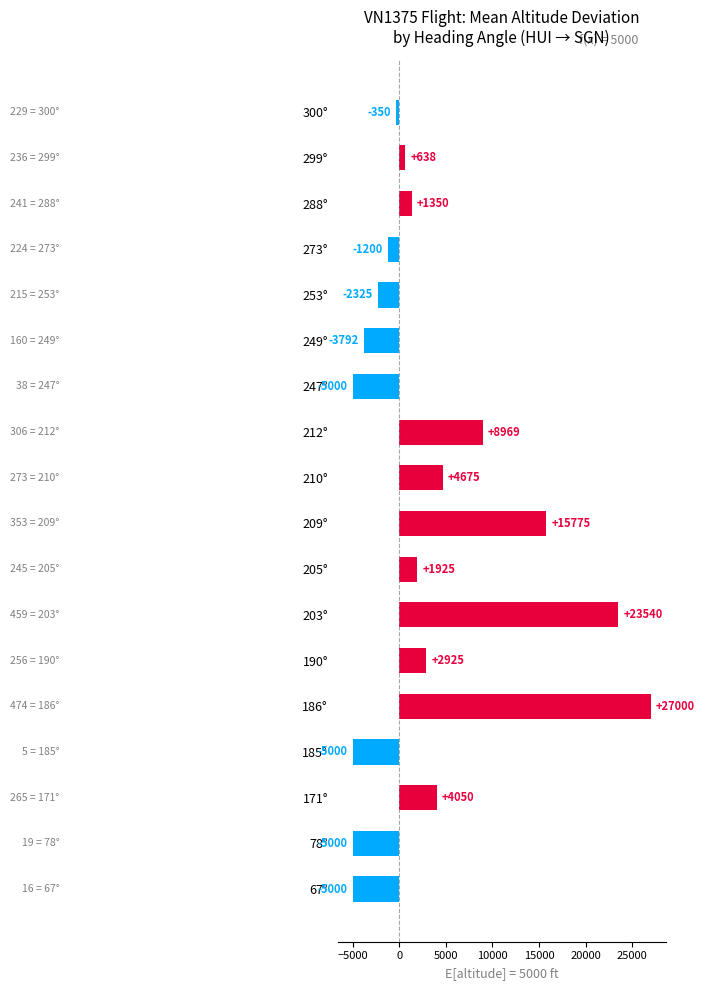

What is the change in value from 212° to 300°?

-9319